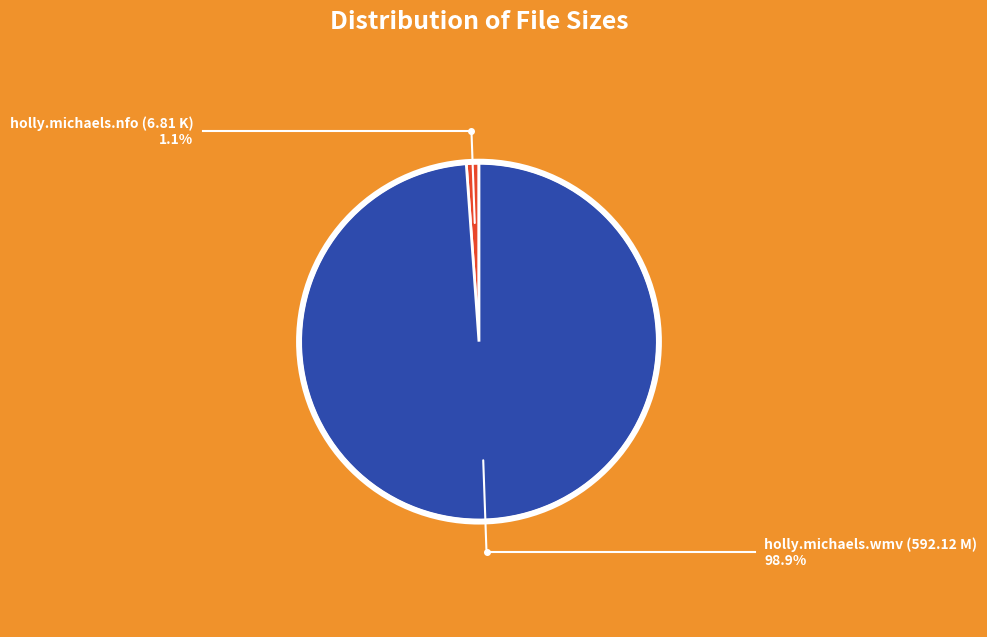

To the nearest percent, what is the difference between the largest and smallest slice percentages?

98%